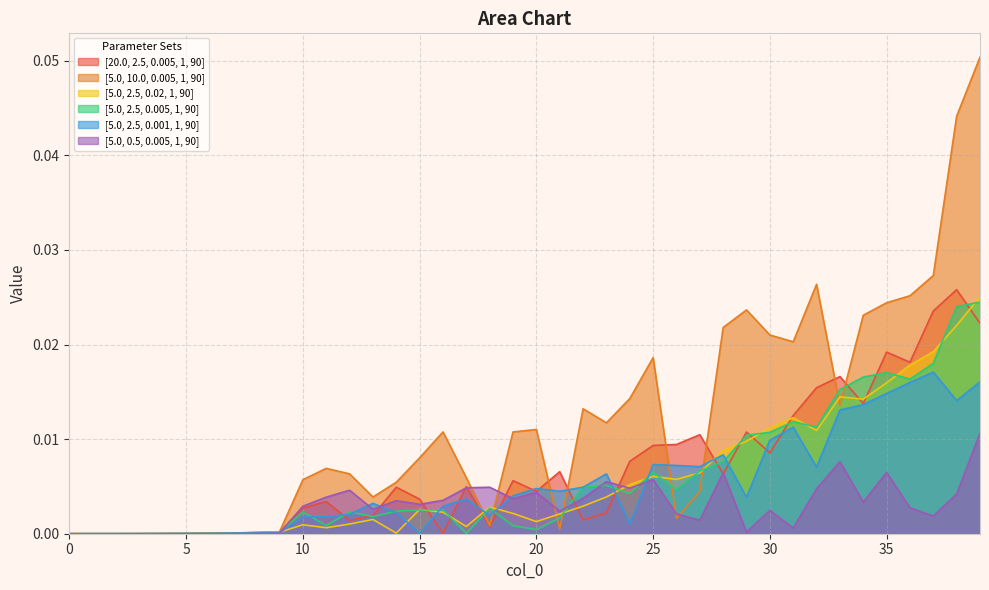

What is the sum of all [5.0, 2.5, 0.02, 1, 90] values?

0.2